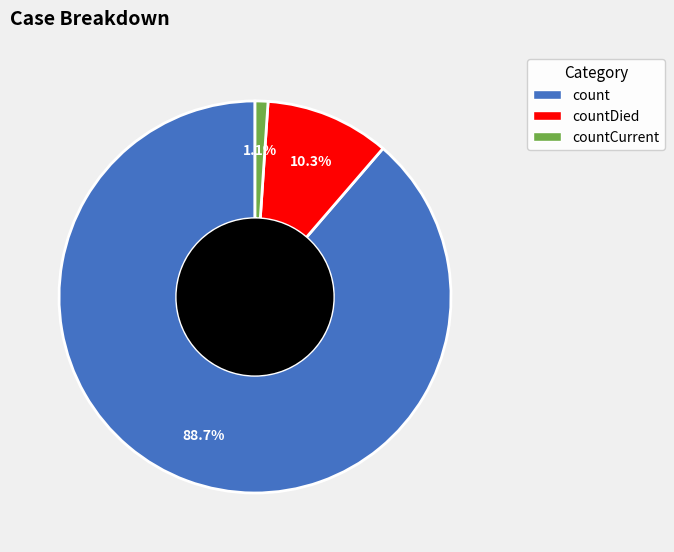

Which category has the smallest portion of the pie?

countCurrent